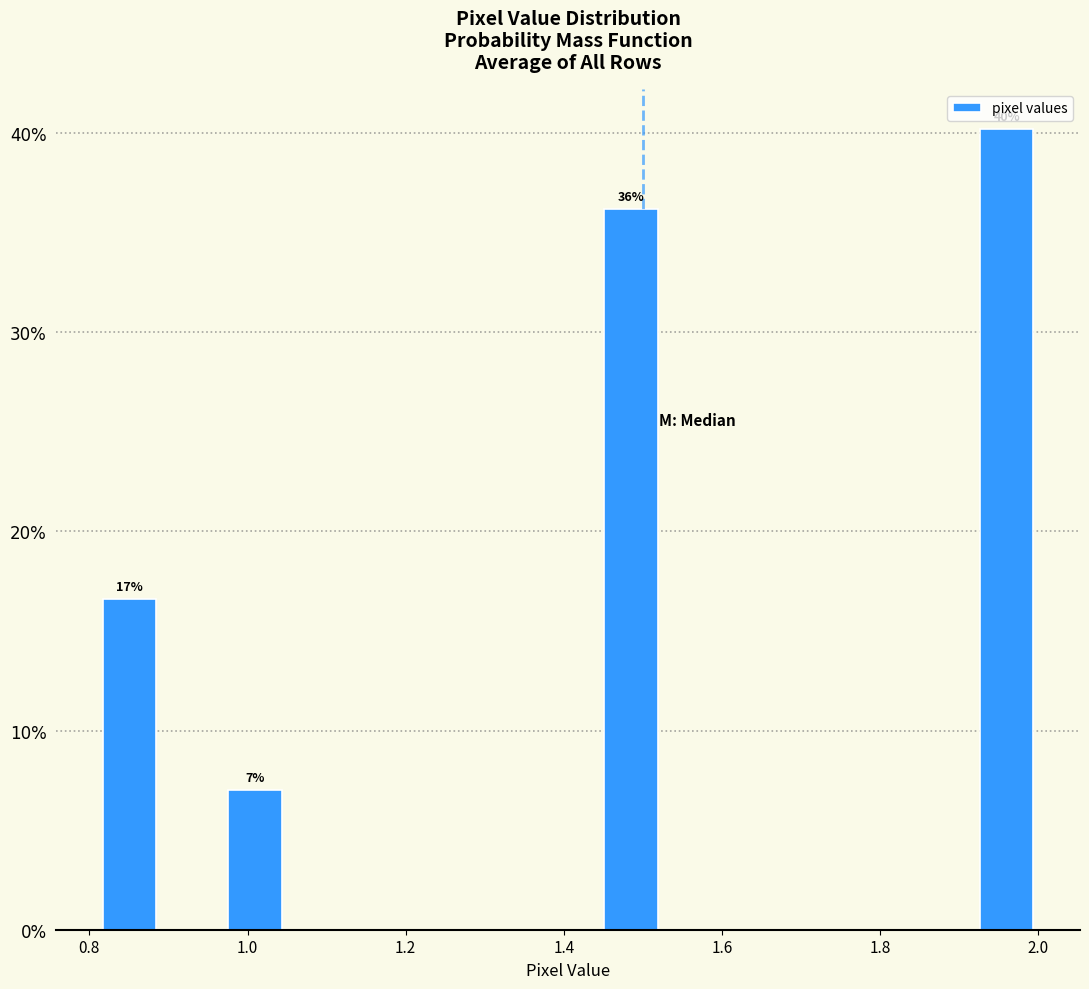

Around what value on the x-axis is the tallest bar? Give the approximate position of its centre, as read against the axis.

1.96